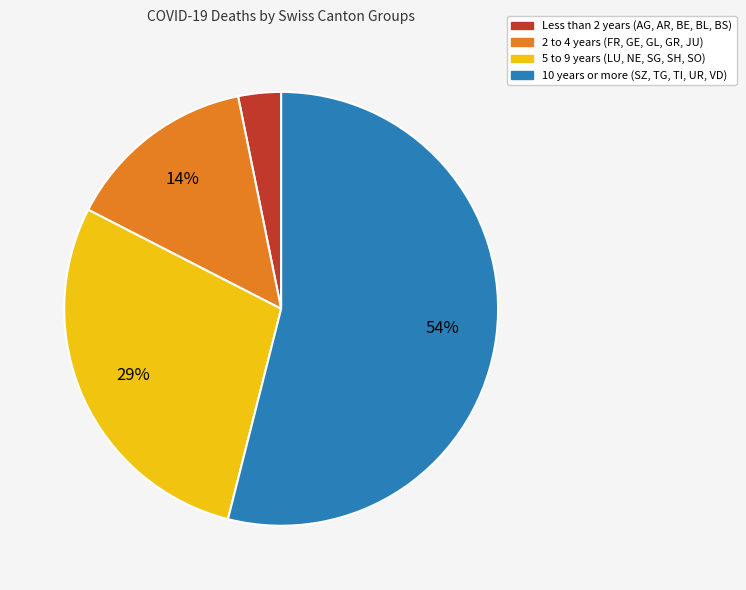

To the nearest percent, what is the average slice percentage?

25%